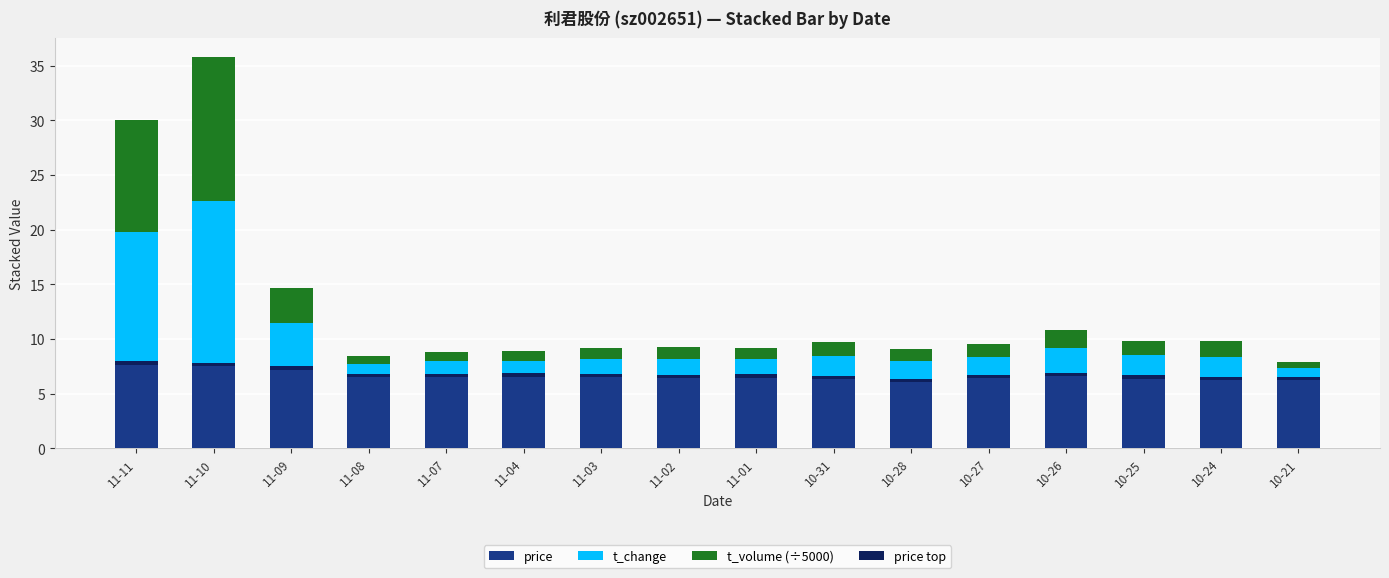

Is it true that price equals 6.8 at 11-04?

True